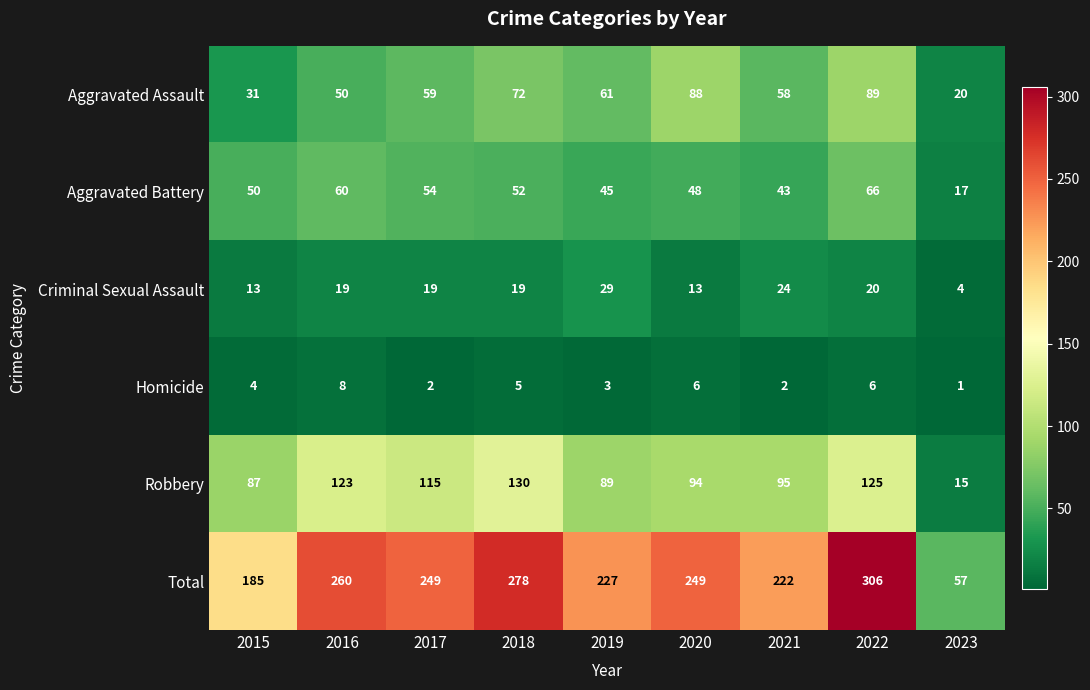

Which category has the highest value in the Total series?

2022